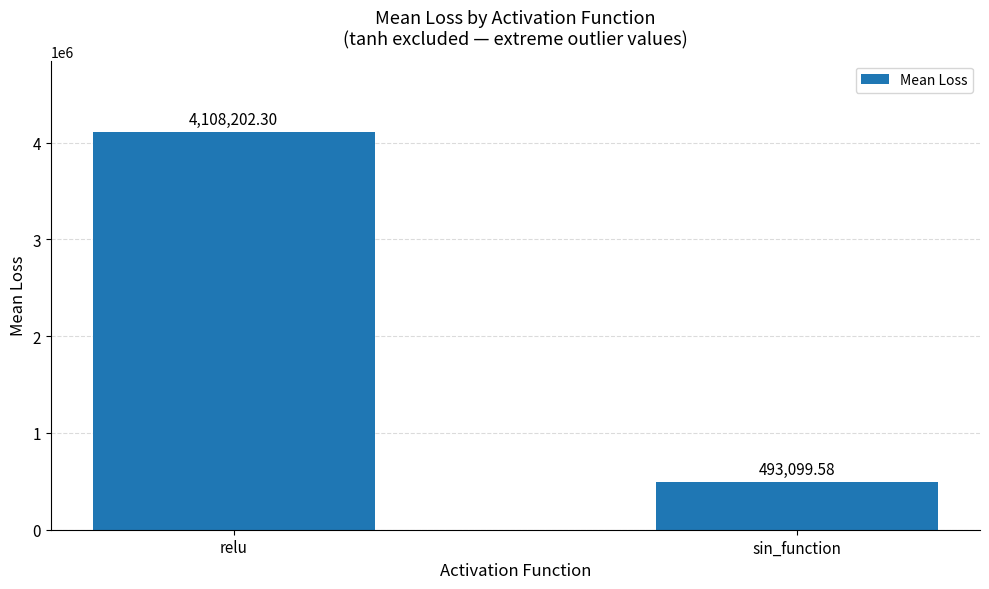

Between relu and sin_function, which is larger?

relu